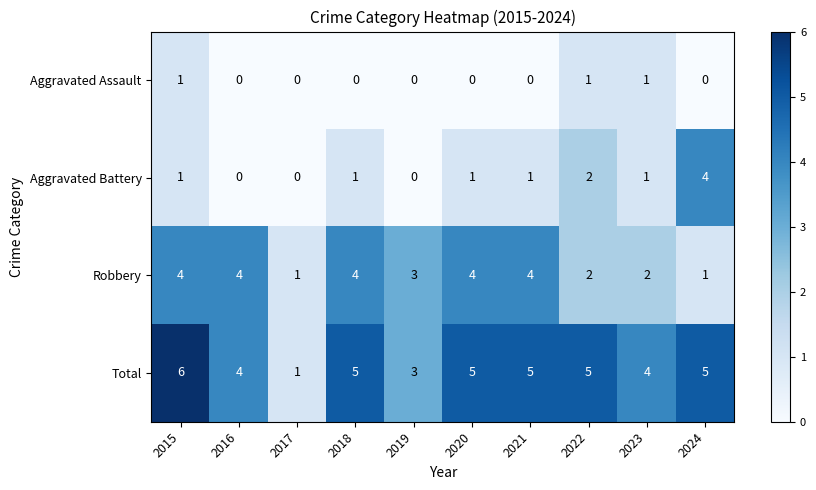

The Robbery series shows 4 at 2020. True or false?

True